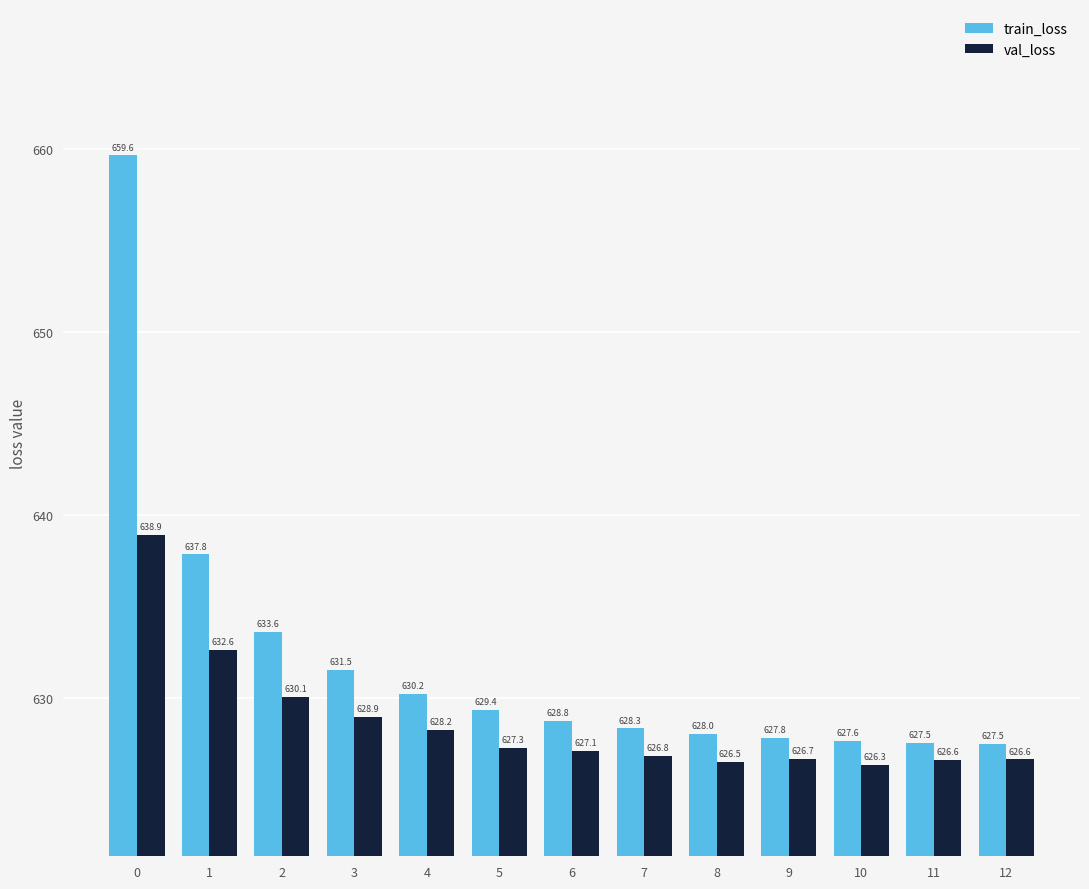

Rank the series by their maximum value, from highest to lowest.

train_loss, val_loss